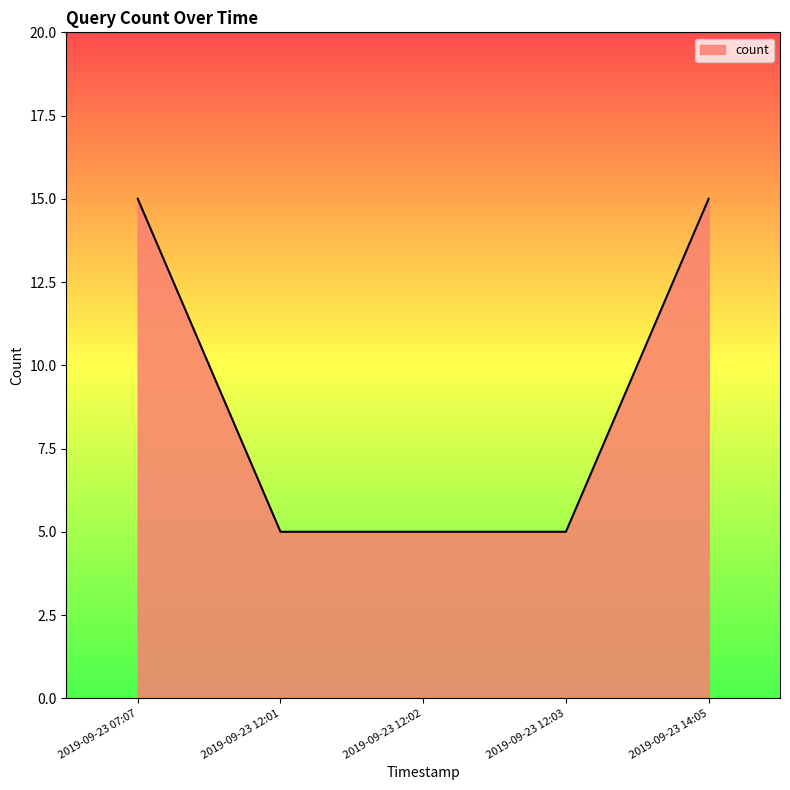

What position from the right is 2019-09-23 07:07?

5